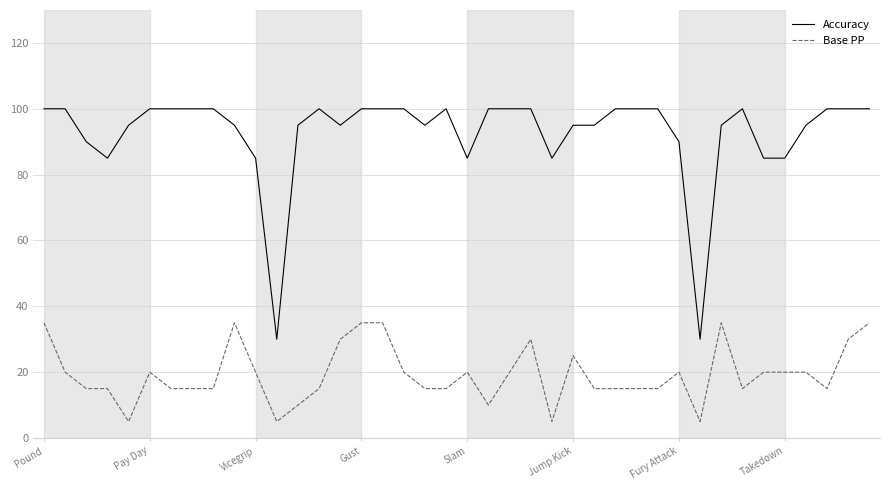

Does the chart display data point markers on the line(s)?

No